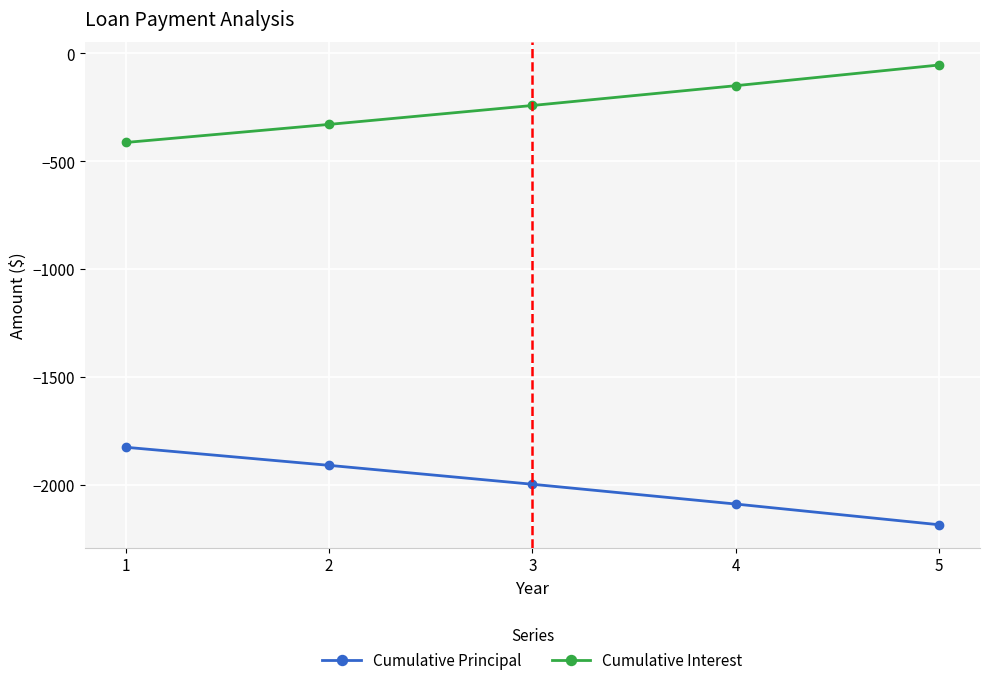

How many lines are shown in the chart?

2